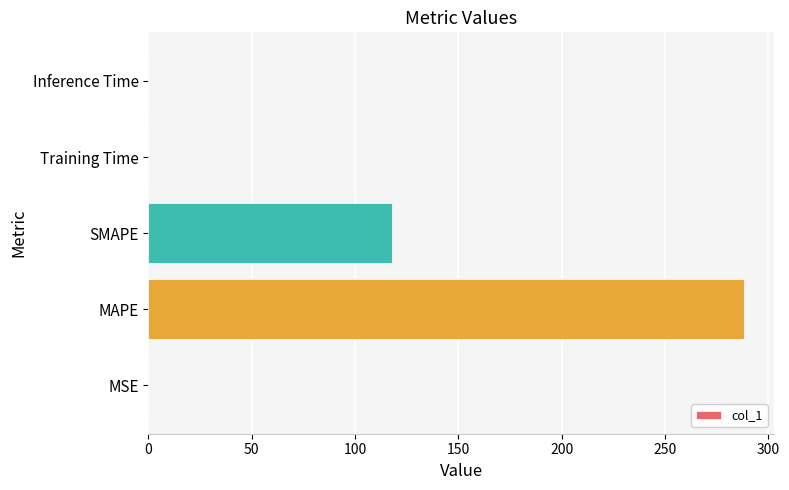

At which label is the value closest to 144?

SMAPE